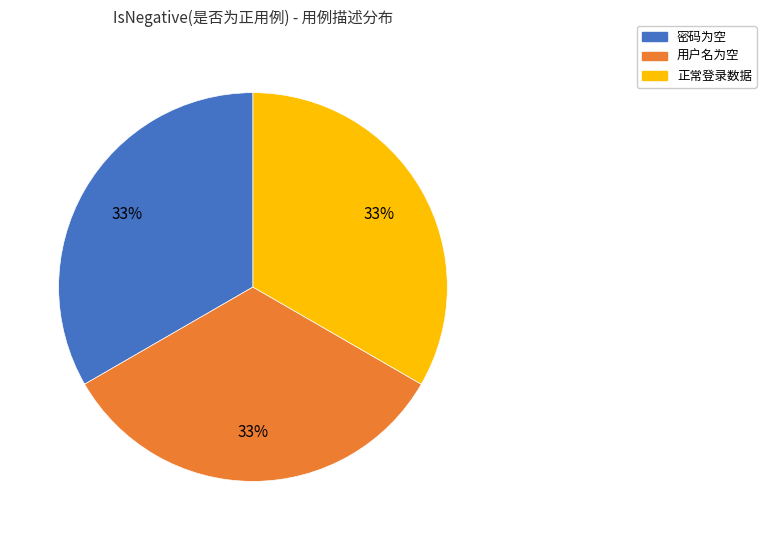

To the nearest percent, what is the average slice percentage?

33%